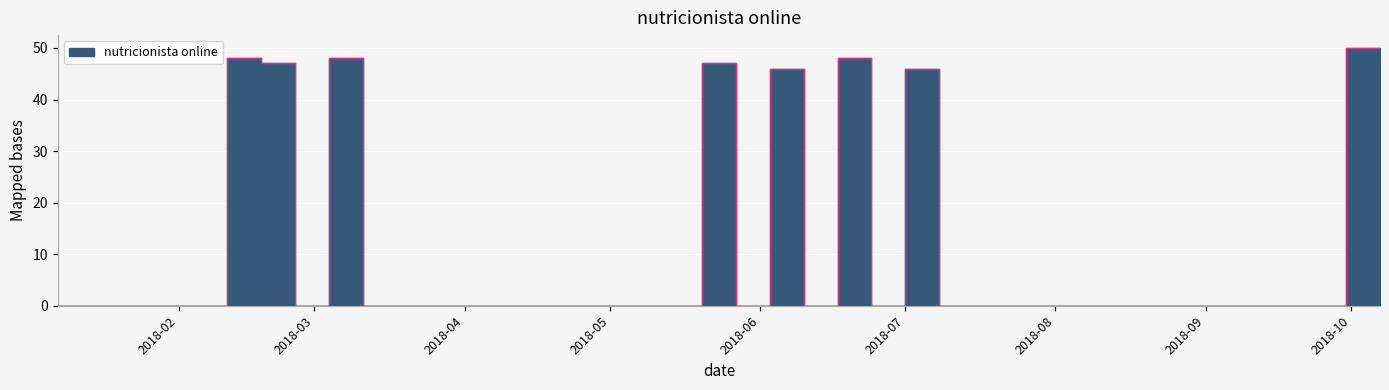

What position from the left is 2018-05-20?

20